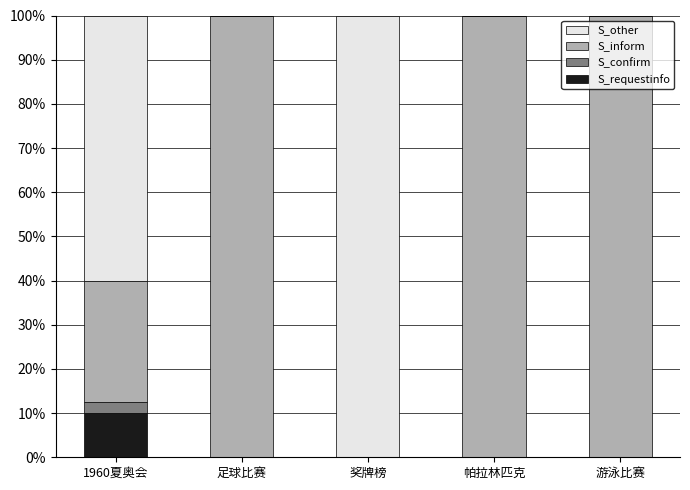

Are the bars horizontal?

No